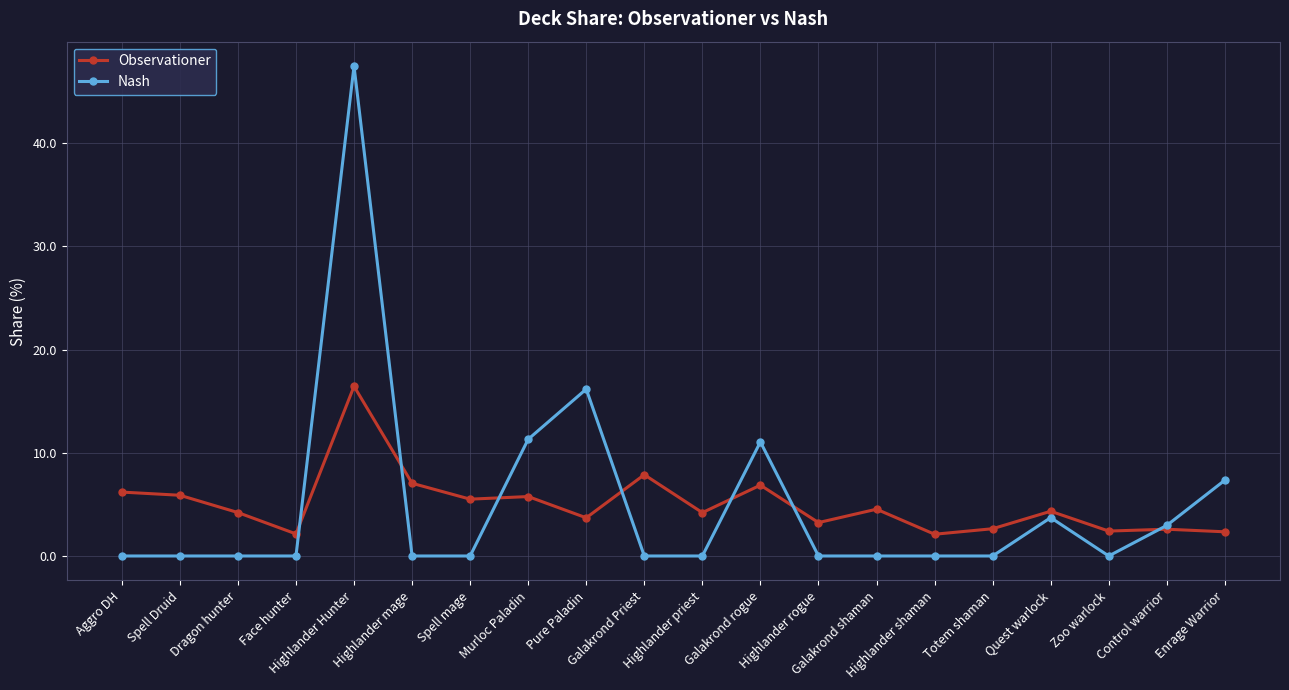

Where does the Observationer series first go above 4?

Aggro DH